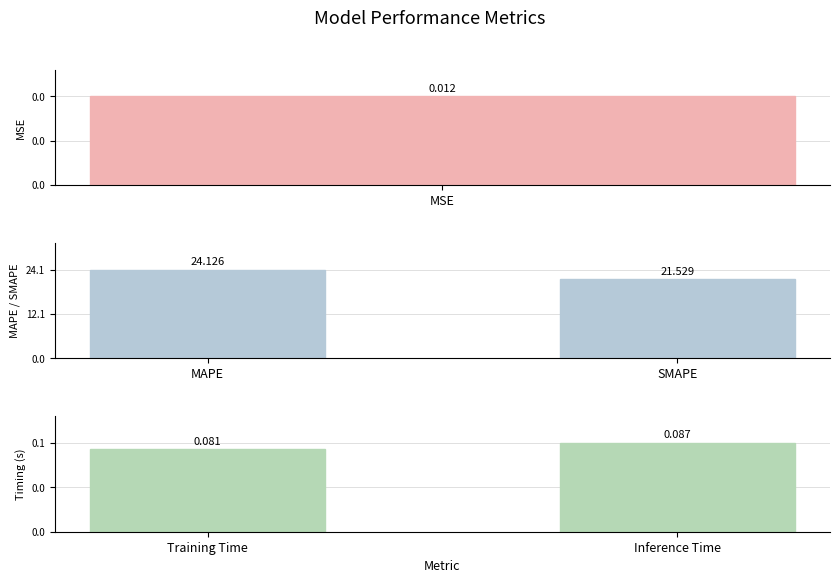

What is the minimum value for MAPE / SMAPE?

21.5